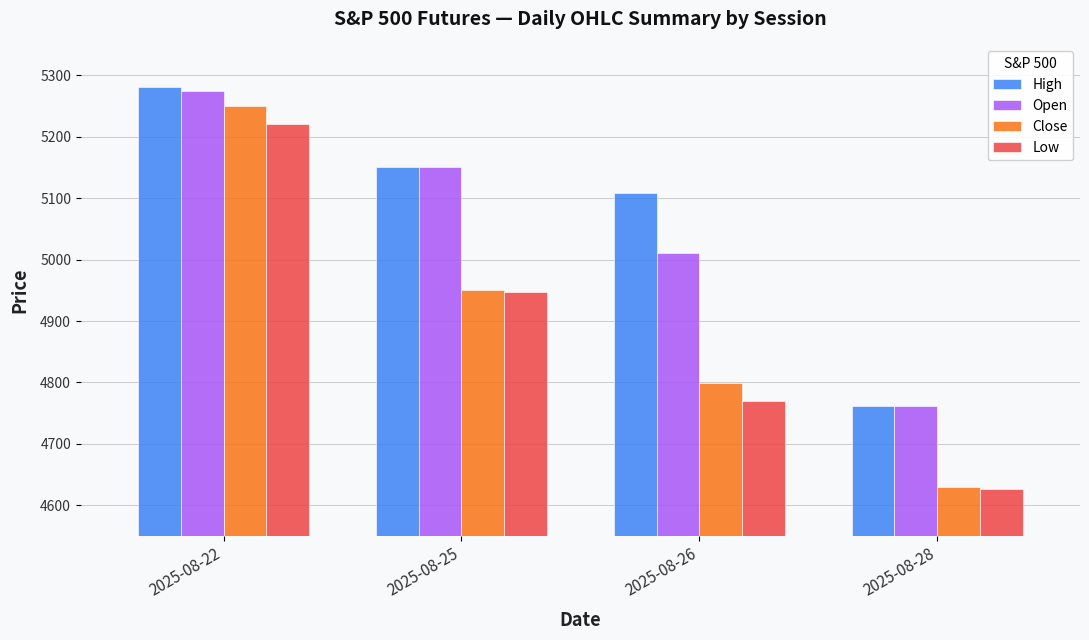

How many categories are shown in the chart?

4